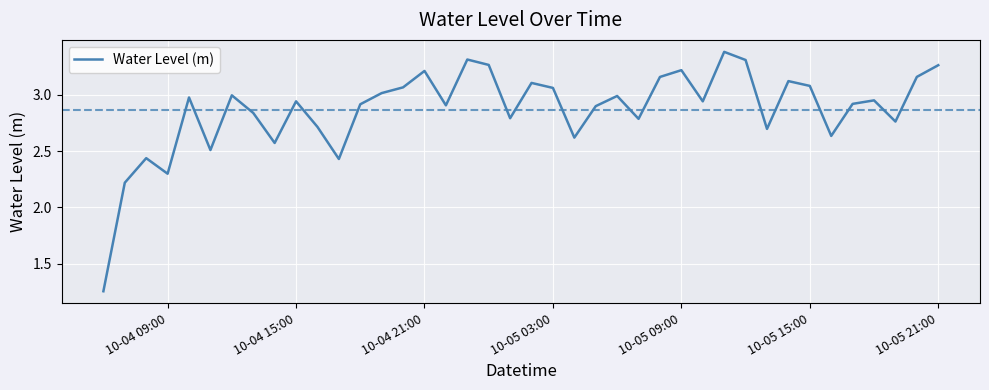

Does the chart display data point markers on the line(s)?

No